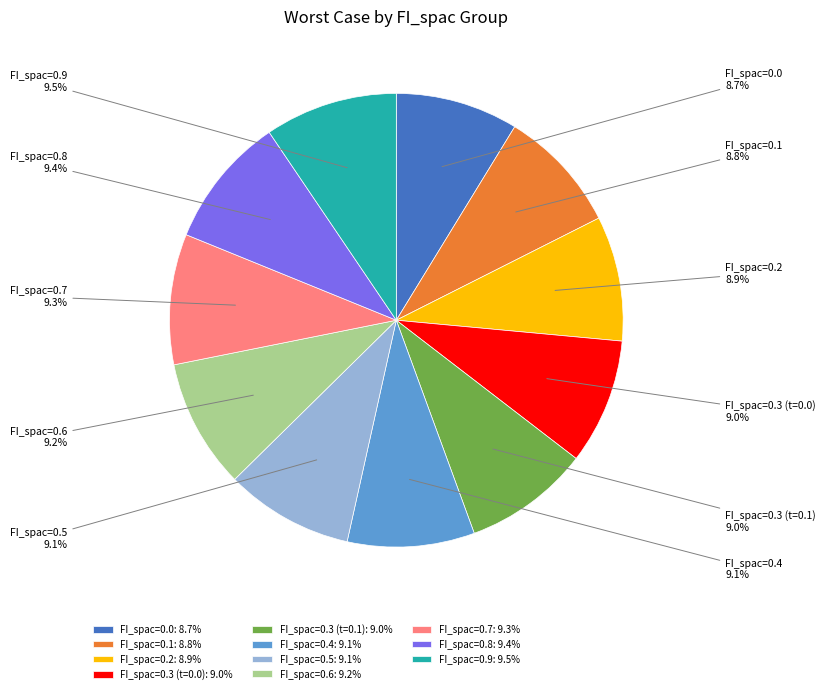

Does FI_spac=0.5 represent more than half of the total?

No